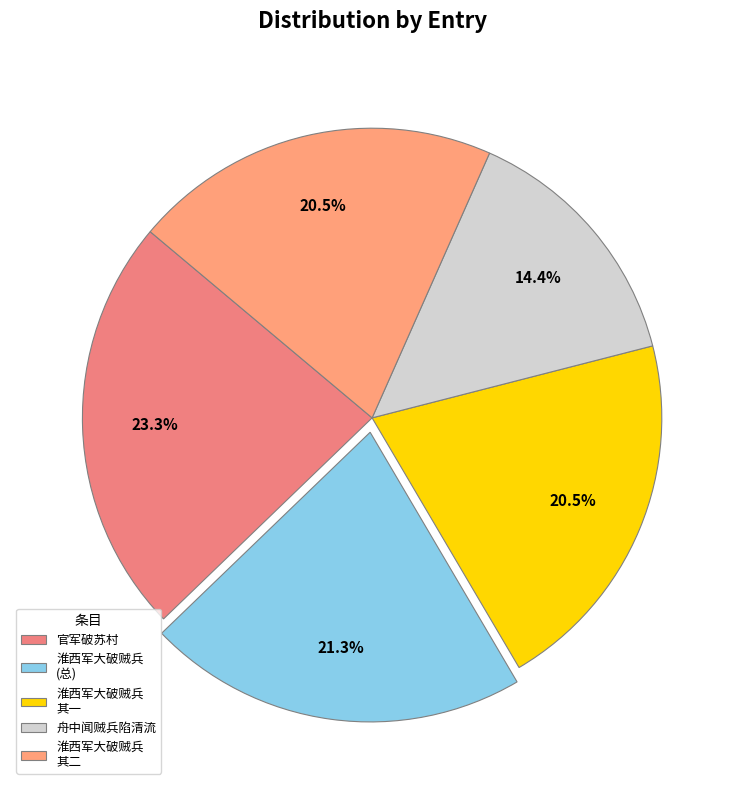

Which category has the smallest portion of the pie?

舟中闻贼兵陷清流